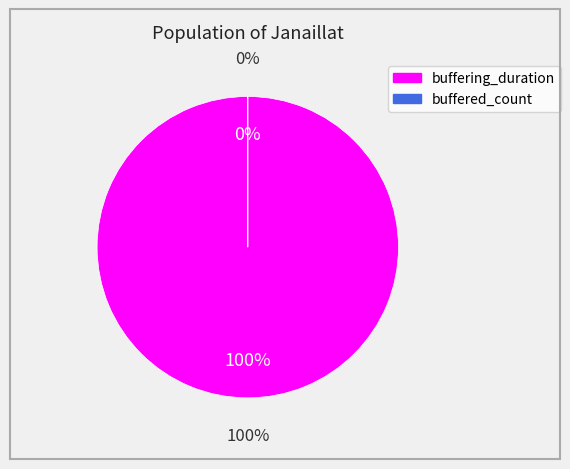

The buffering_duration slice represents 99% of the pie. True or false?

False